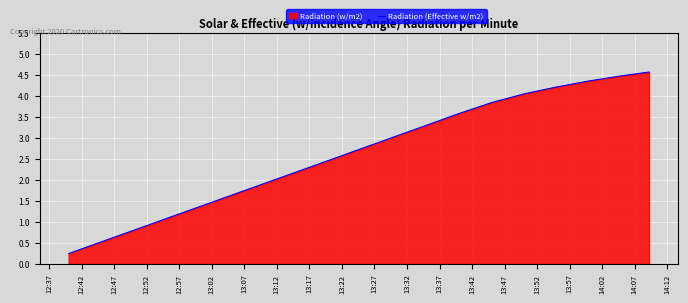

What is the difference between the maximum and minimum values?

4.3